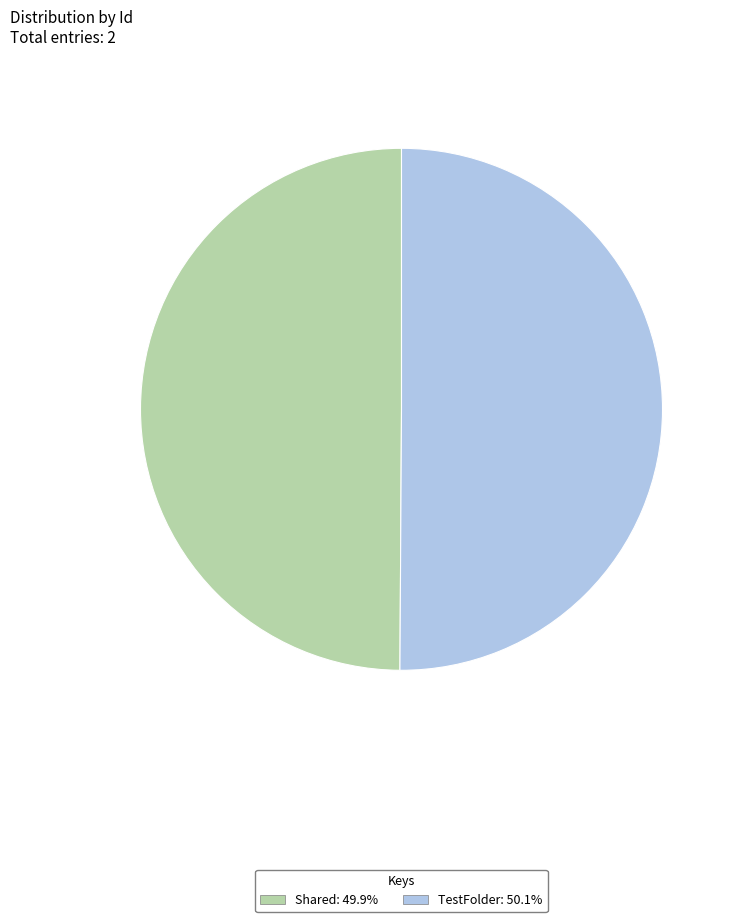

Is the sum of TestFolder: 50.1% and Shared: 49.9% greater than half?

Yes